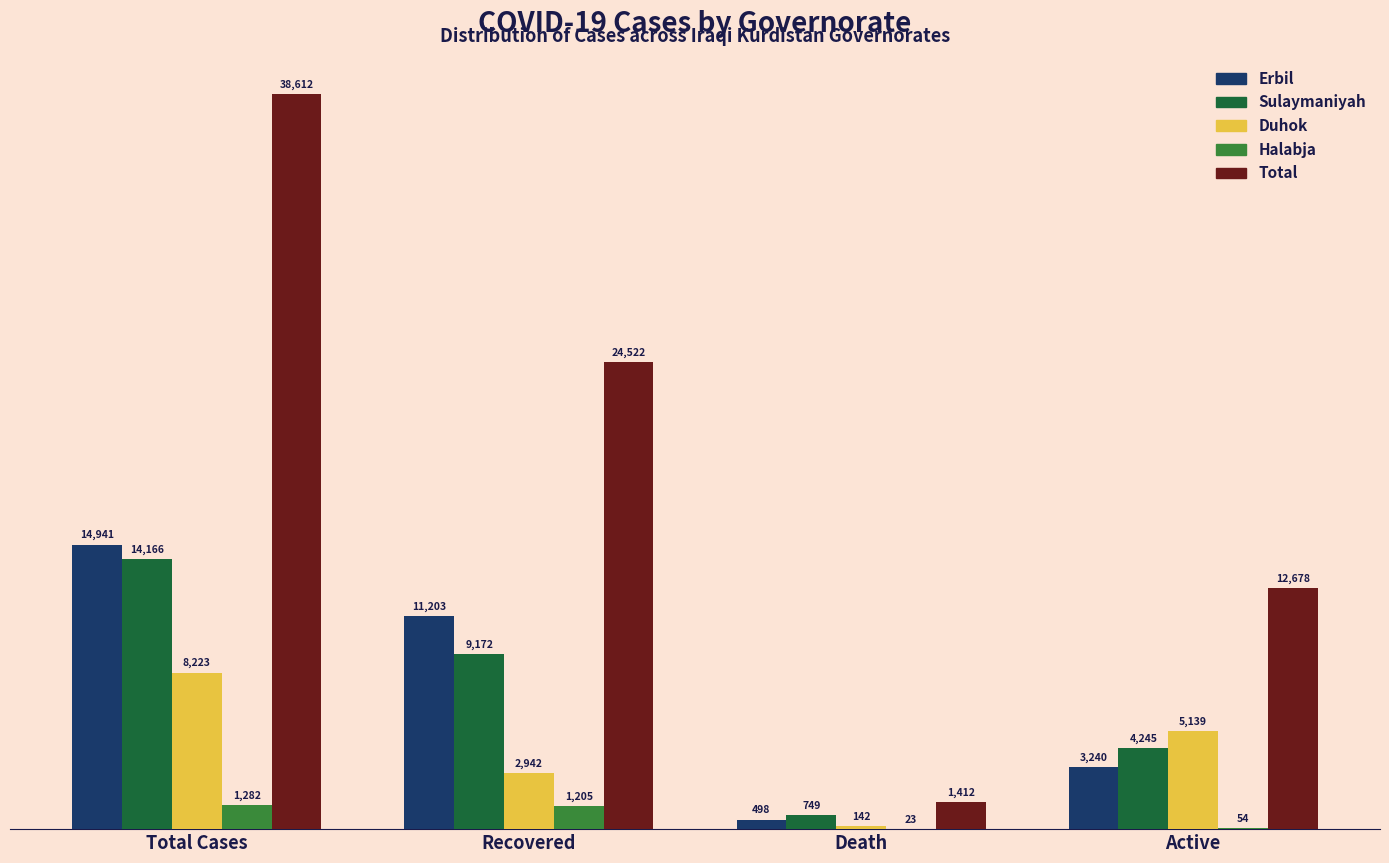

Reading left to right, extract all data points from this chart.

Erbil: 14941	11203	498	3240
Sulaymaniyah: 14166	9172	749	4245
Duhok: 8223	2942	142	5139
Halabja: 1282	1205	23	54
Total: 38612	24522	1412	12678